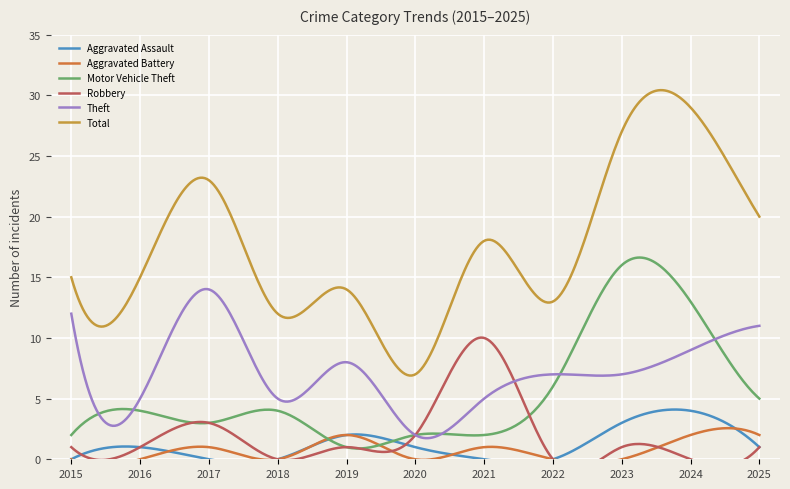

Which category has the lowest value in the Total series?

2020